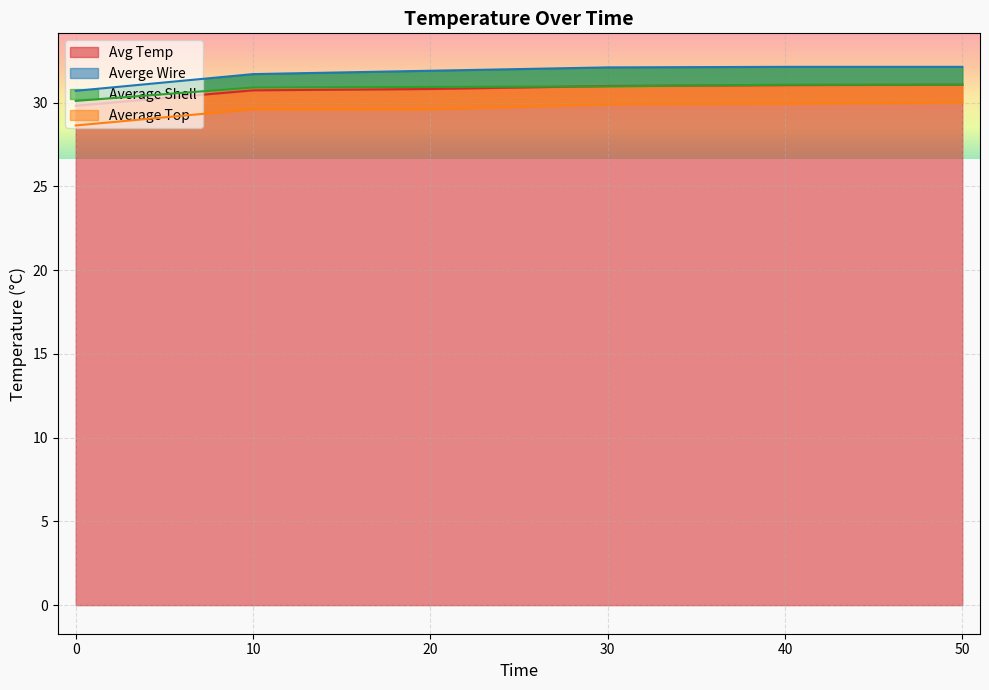

At how many categories does at least one series exceed 29?

6